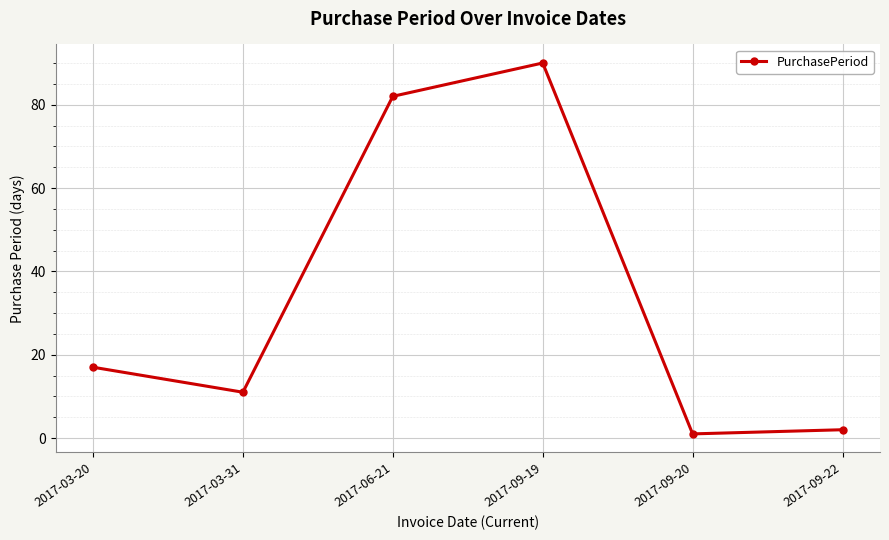

How many lines are shown in the chart?

1